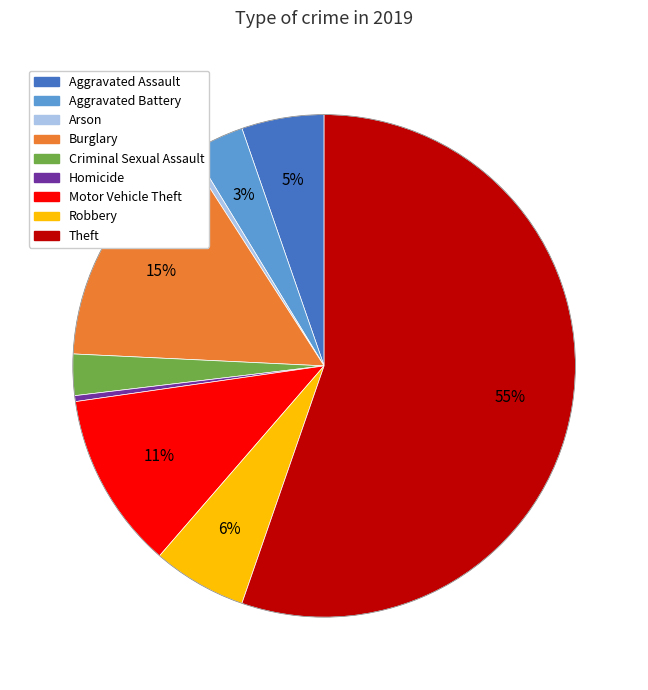

Which category has the biggest portion of the pie?

Theft